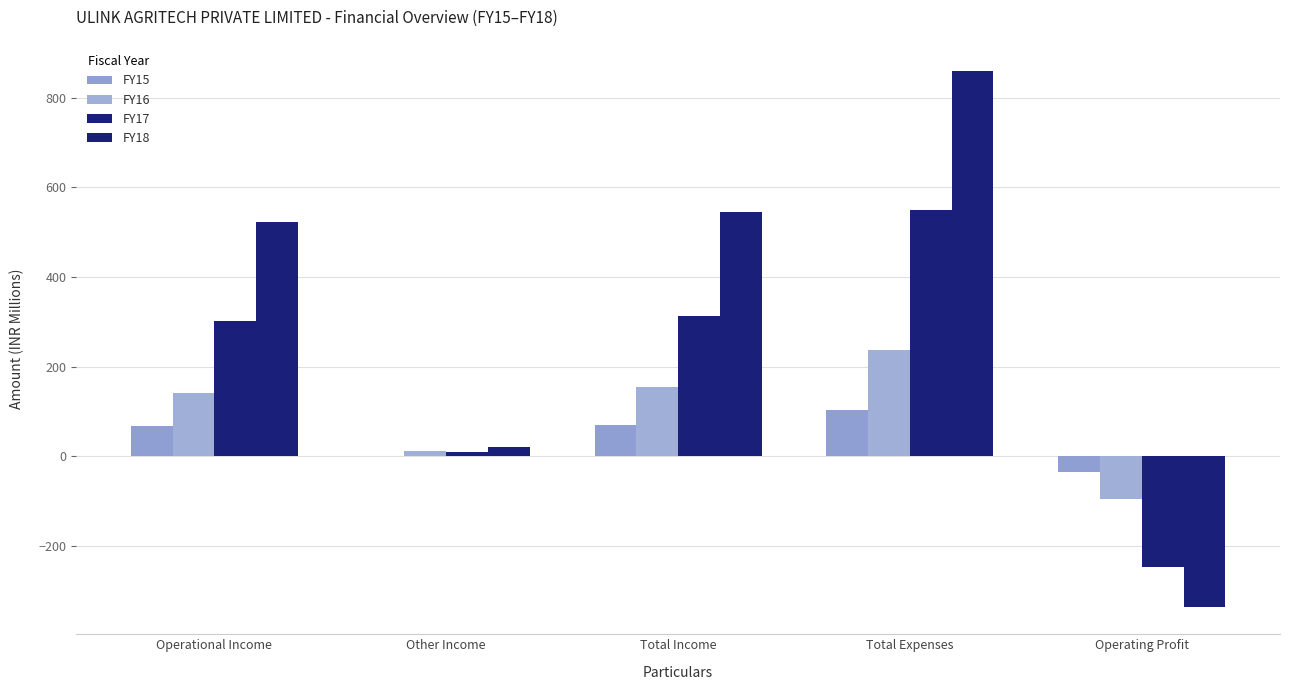

What position from the left is Total Income?

3